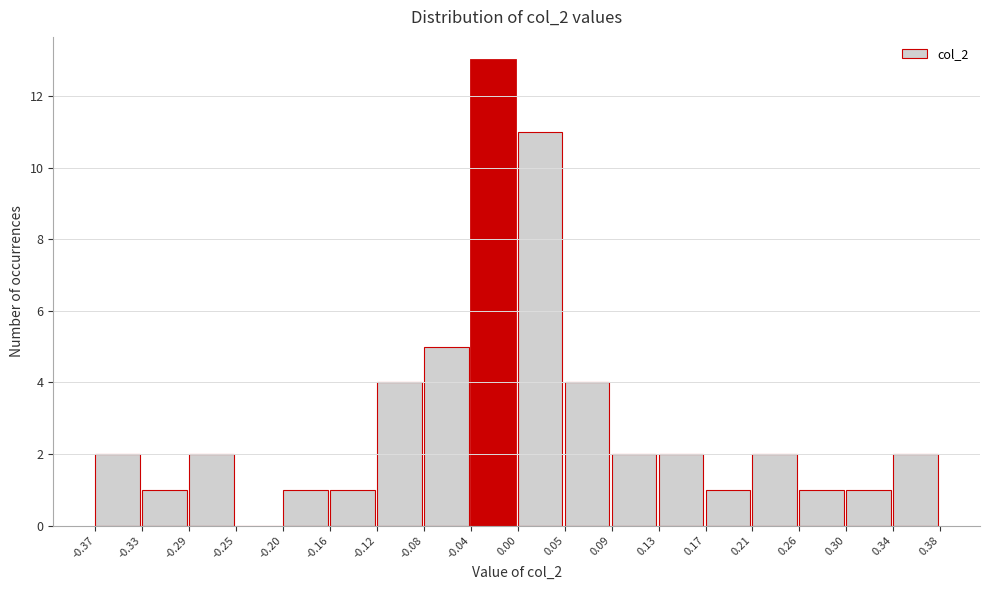

Reading left to right, transcribe this chart: for each bar, give the range it covers on the x-axis and its height. The values are not printed on the chart, so give them approximately, as read against the axis.

-0.37 to -0.33: 2
-0.33 to -0.29: 1
-0.29 to -0.25: 2
-0.25 to -0.20: 0
-0.20 to -0.16: 1
-0.16 to -0.12: 1
-0.12 to -0.08: 4
-0.08 to -0.04: 5
-0.04 to 0.00: 13
0.00 to 0.05: 11
0.05 to 0.09: 4
0.09 to 0.13: 2
0.13 to 0.17: 2
0.17 to 0.21: 1
0.21 to 0.26: 2
0.26 to 0.30: 1
0.30 to 0.34: 1
0.34 to 0.38: 2